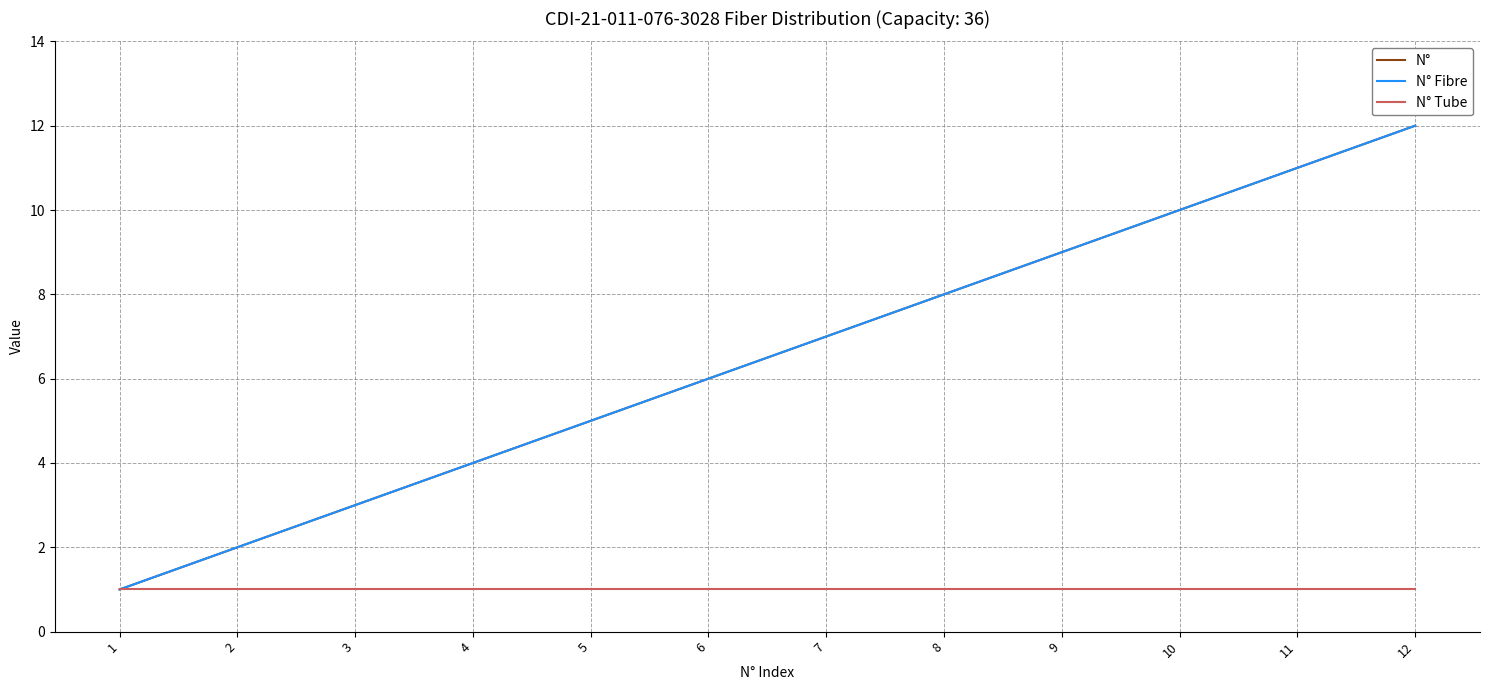

Which category has the lowest value in the N° Fibre series?

1